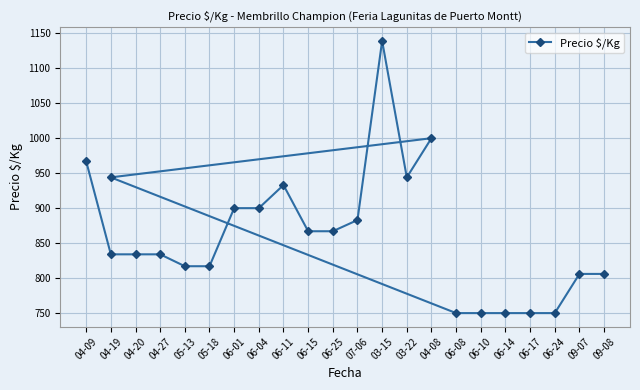

What is the label of the 4th point from the left?

04-27